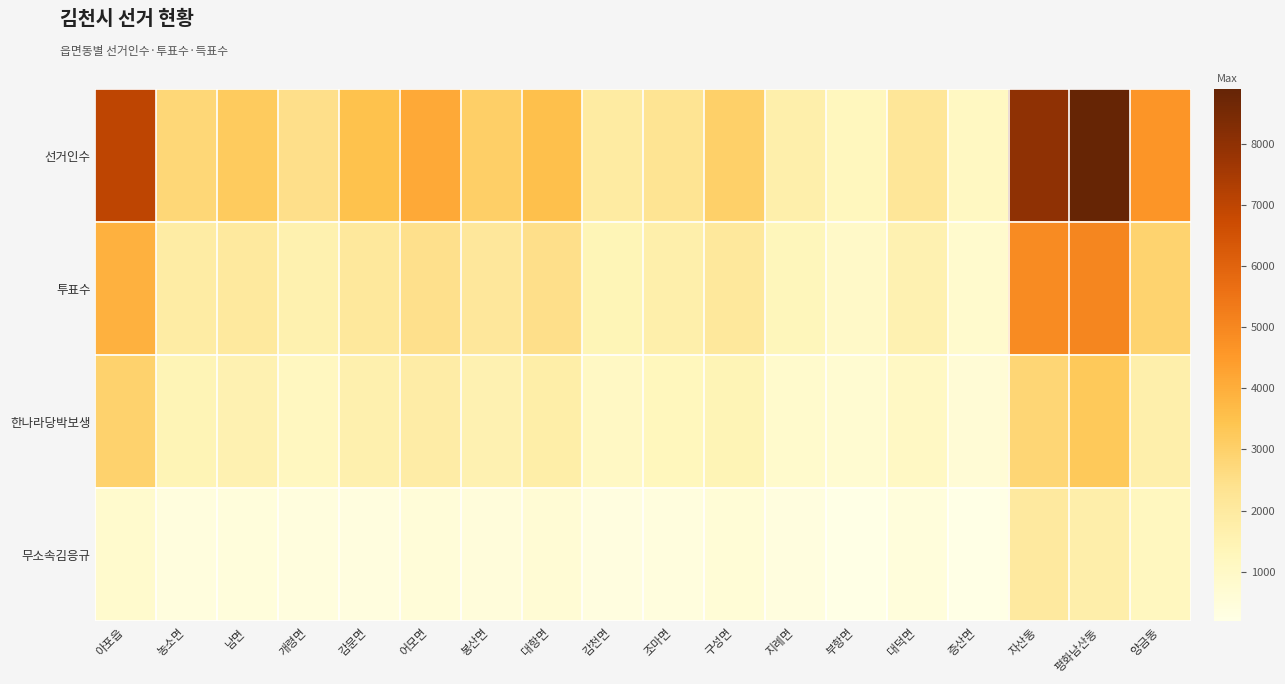

Which has a higher value, 남면 or 대항면?

대항면